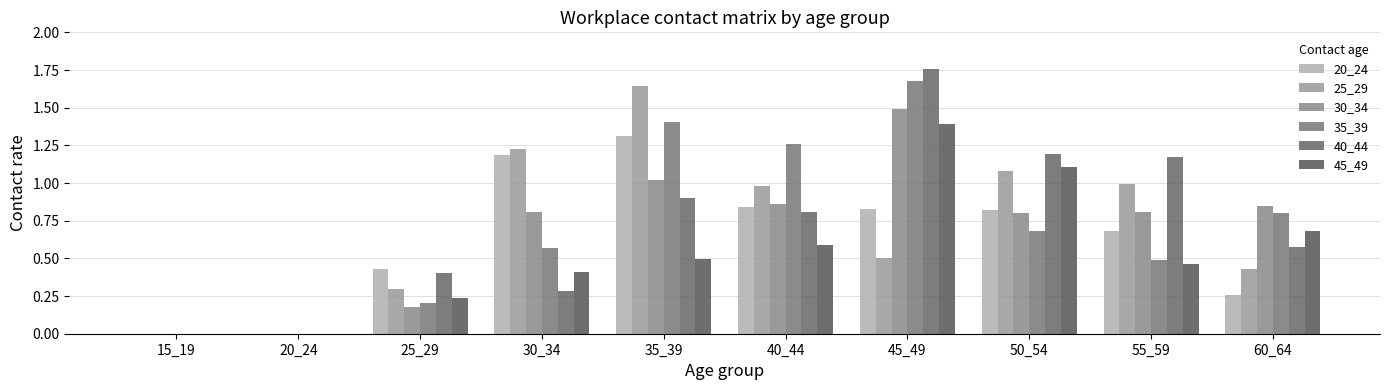

What is the value of the 40_44 bar at the 4th from the left?

0.3